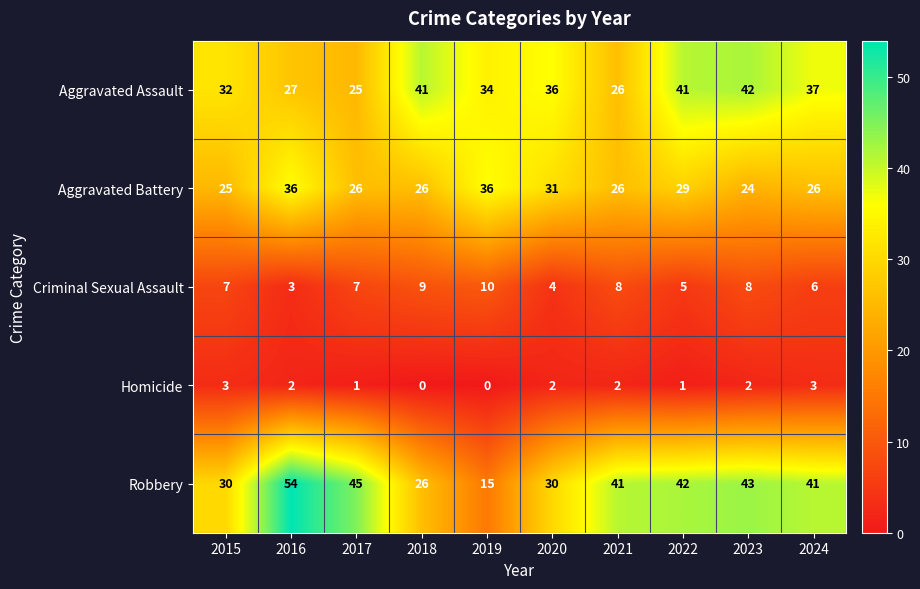

Which category has the highest value in the Criminal Sexual Assault series?

2019